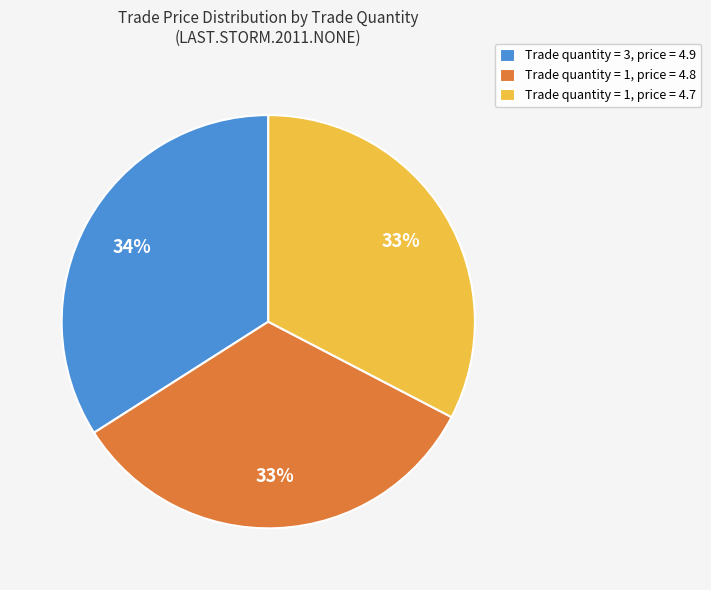

To the nearest percent, what percentage of the pie is Trade quantity = 1, price = 4.8?

33%